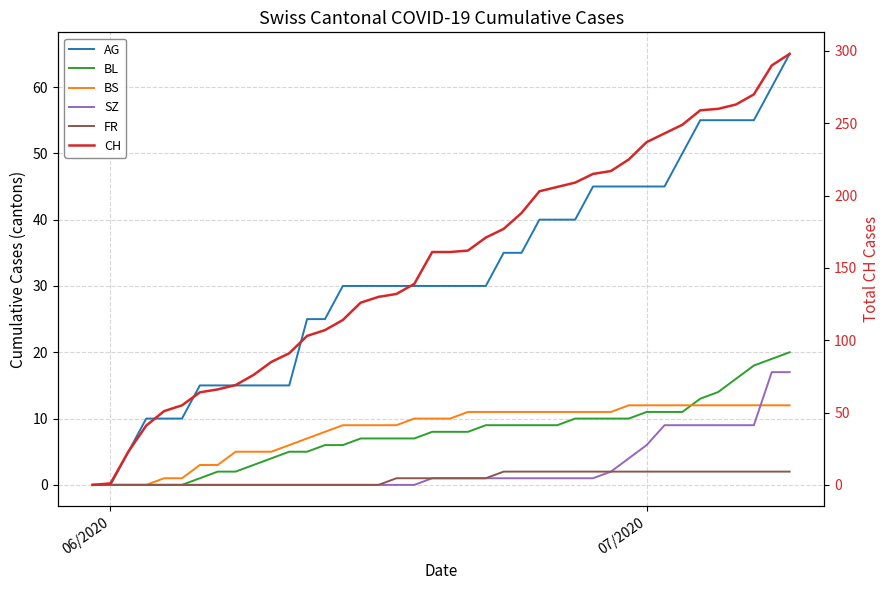

How many data points in FR are less than 1?

17